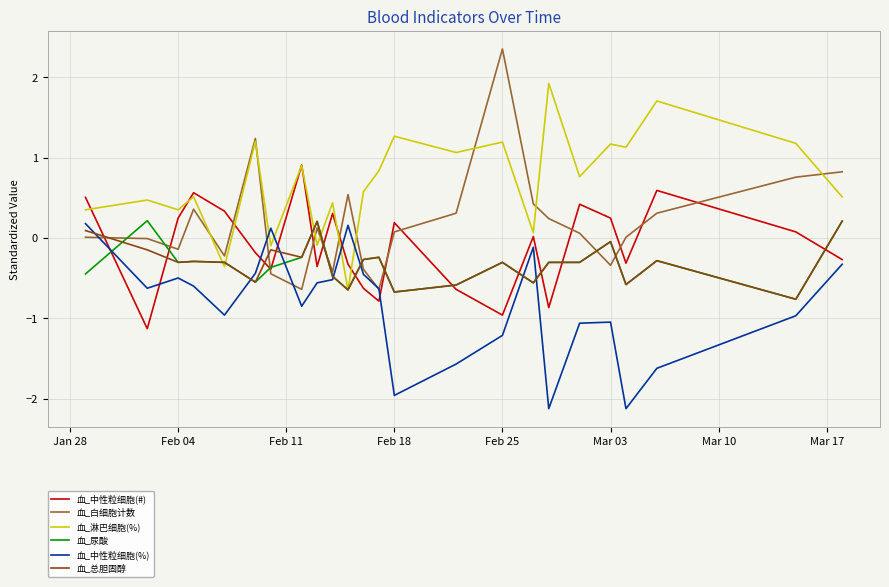

What is the minimum value shown in the chart?

-2.1